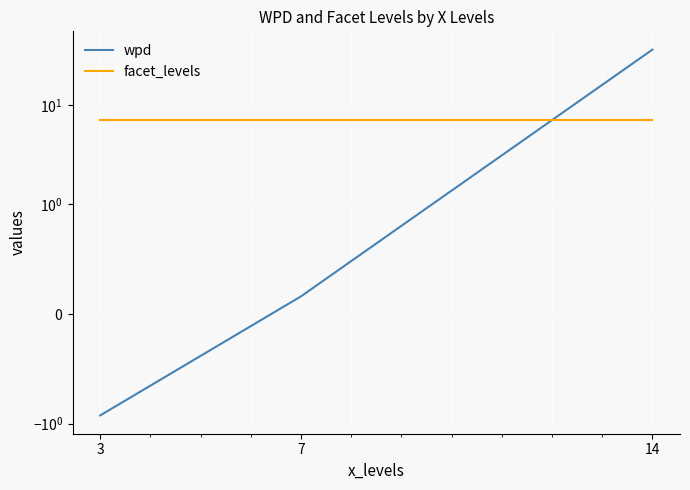

What are all the series names shown in the legend?

wpd, facet_levels